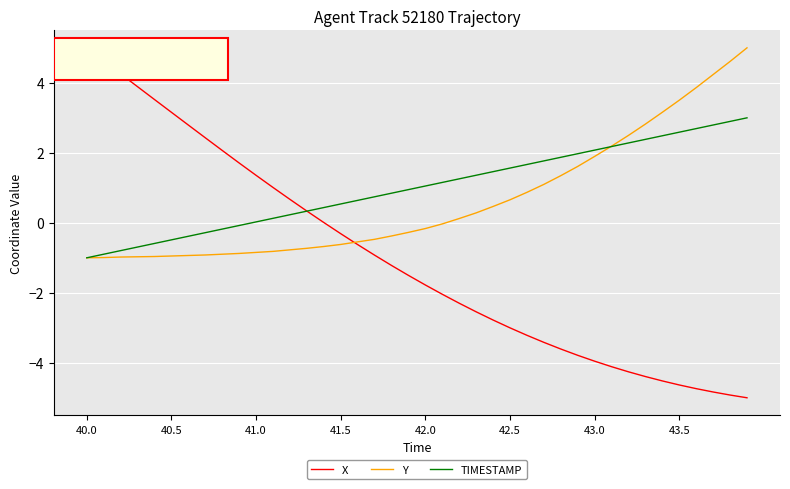

List the series in order of their overall mean, highest first.

TIMESTAMP, Y, X